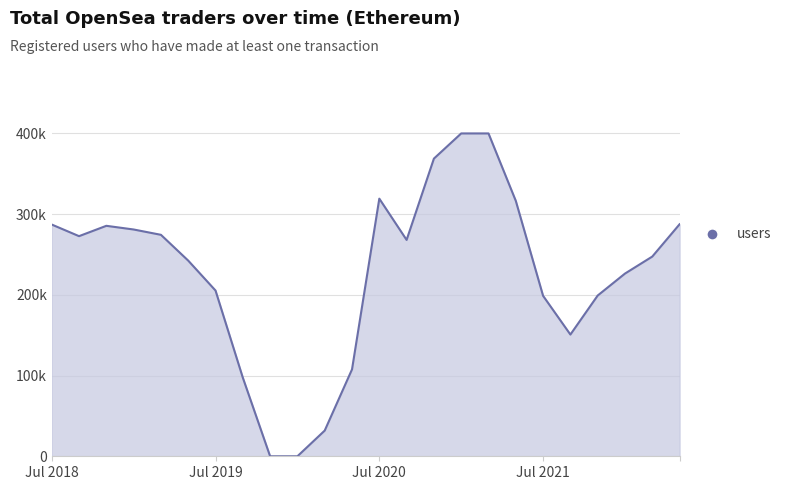

Does the chart have visible grid lines?

Yes